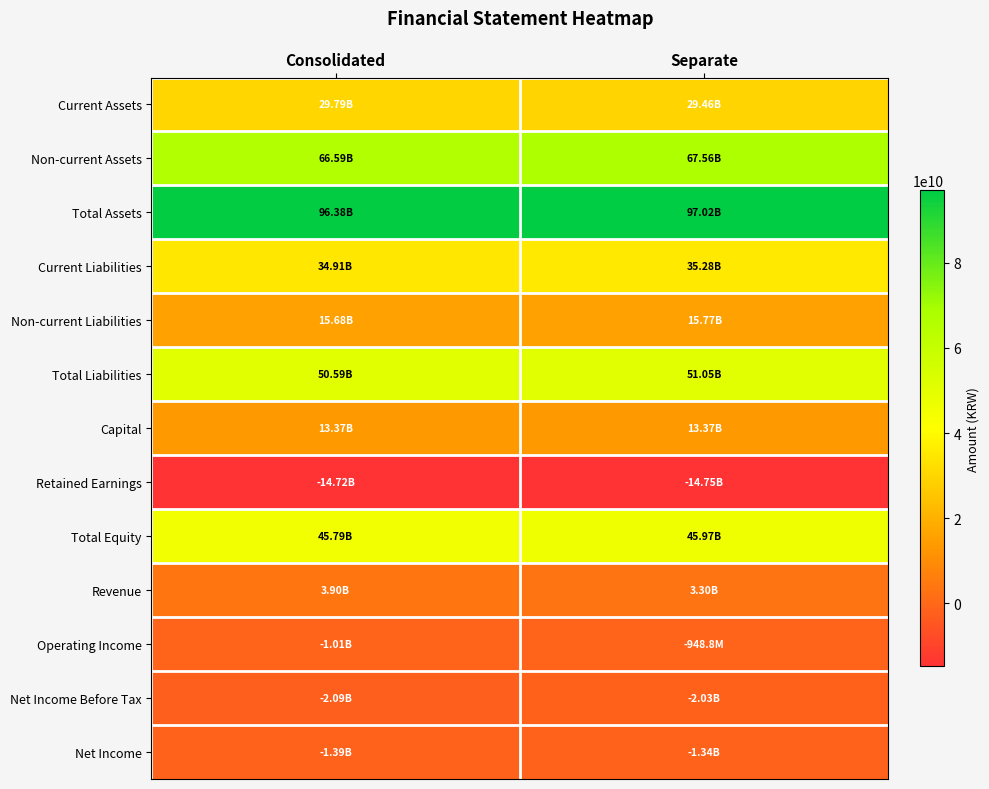

Reading right to left, transcribe all the data shown in this chart.

Current Assets: Separate=29462574635	Consolidated=29791054484
Non-current Assets: Separate=67559707611	Consolidated=66589268057
Total Assets: Separate=97022282246	Consolidated=96380322541
Current Liabilities: Separate=35280272225	Consolidated=34909910500
Non-current Liabilities: Separate=15771402618	Consolidated=15684073742
Total Liabilities: Separate=51051674843	Consolidated=50593984242
Capital: Separate=13372249500	Consolidated=13372249500
Retained Earnings: Separate=-14752212260	Consolidated=-14718918404
Total Equity: Separate=45970607403	Consolidated=45786338299
Revenue: Separate=3300881879	Consolidated=3902393746
Operating Income: Separate=-948846408	Consolidated=-1013797017
Net Income Before Tax: Separate=-2030615027	Consolidated=-2094119094
Net Income: Separate=-1335612779	Consolidated=-1386925486